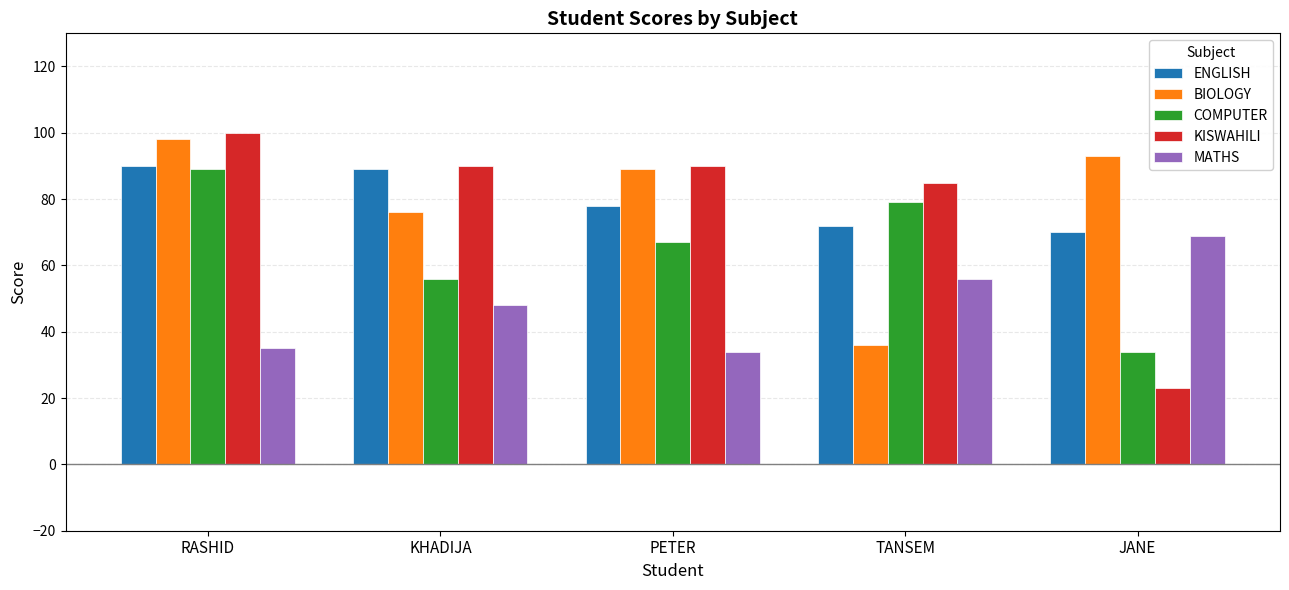

What is the total value across all series at JANE?

289